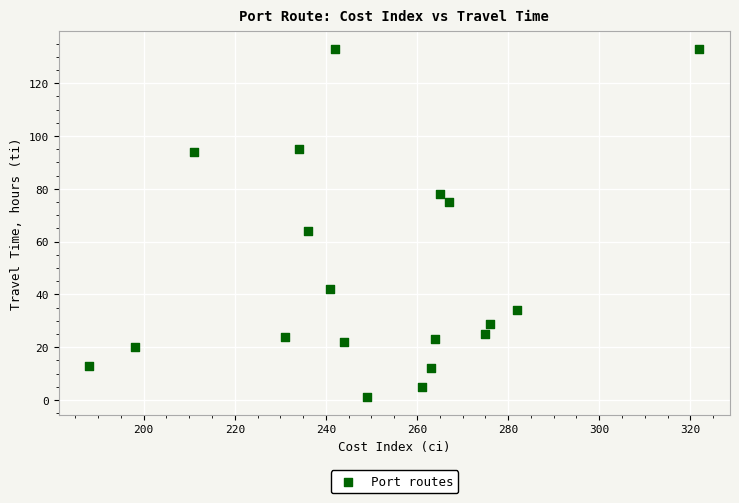

What Y value in the scatter plot is closest to 67?

64